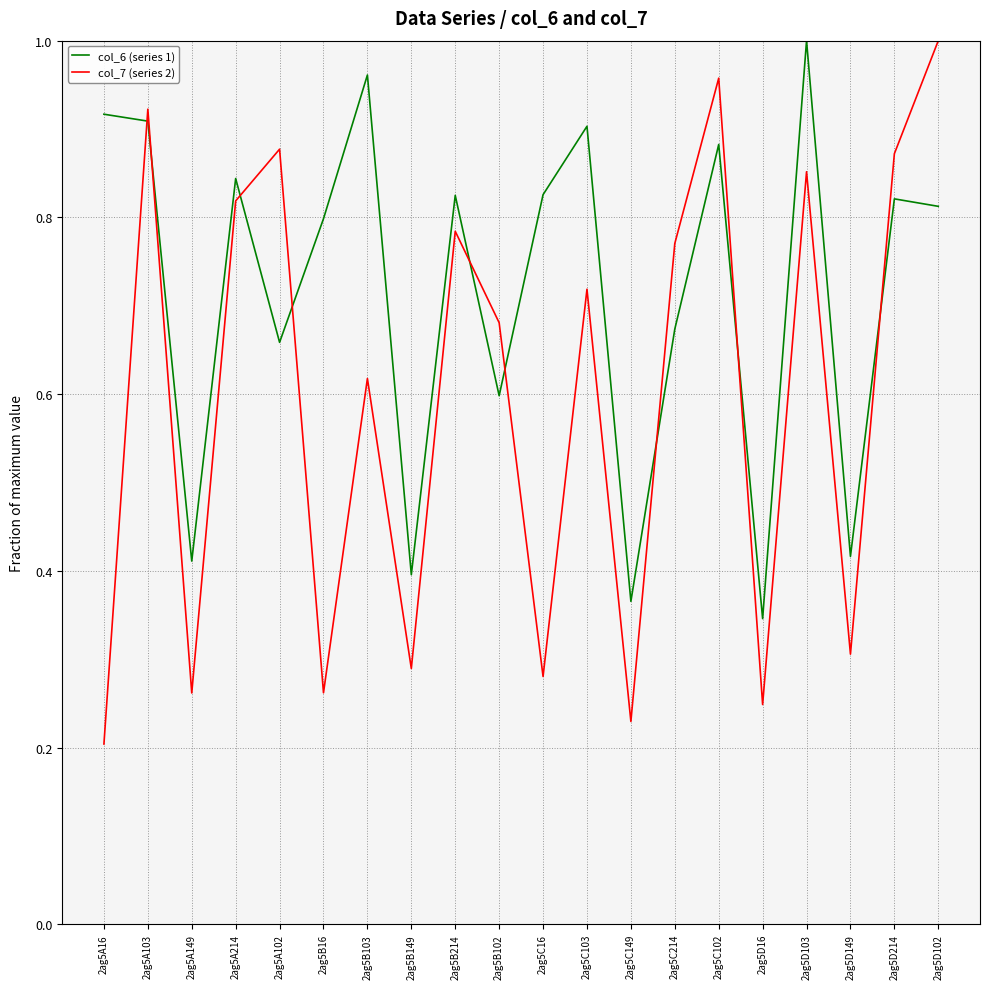

What position from the left is 2ag5C214?

14